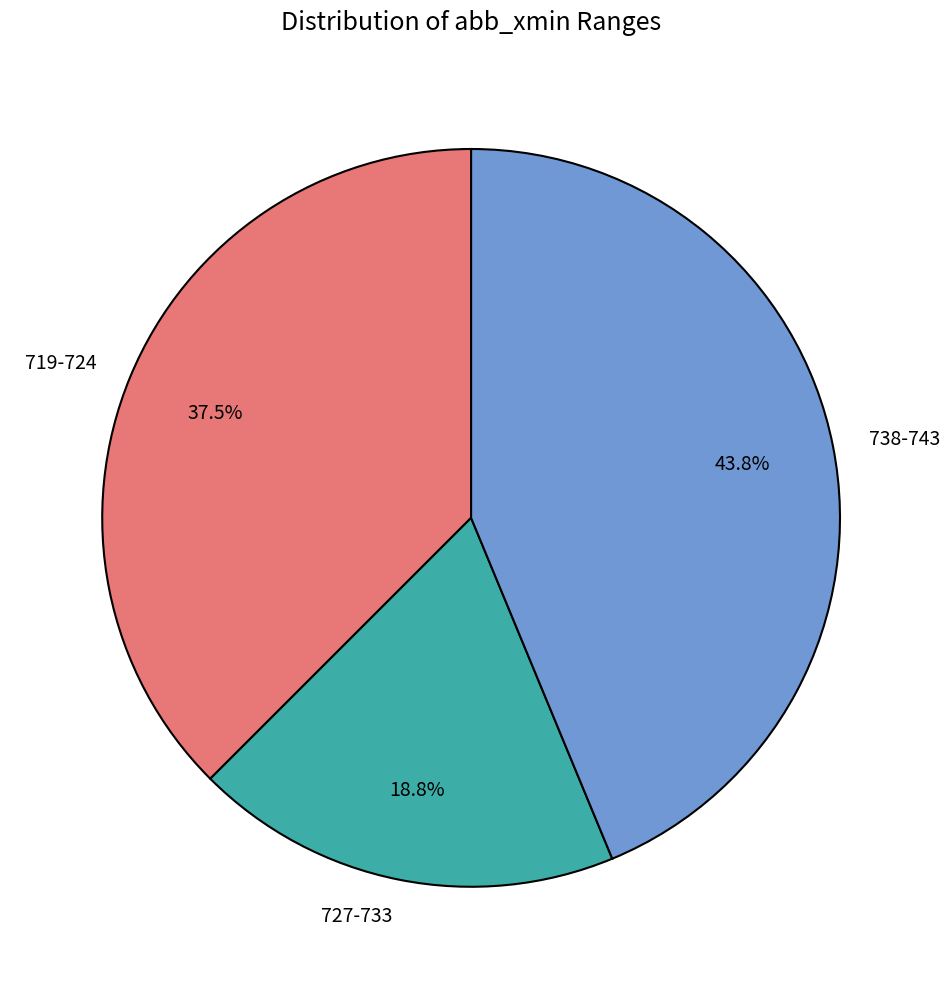

Which slice is the largest?

738-743